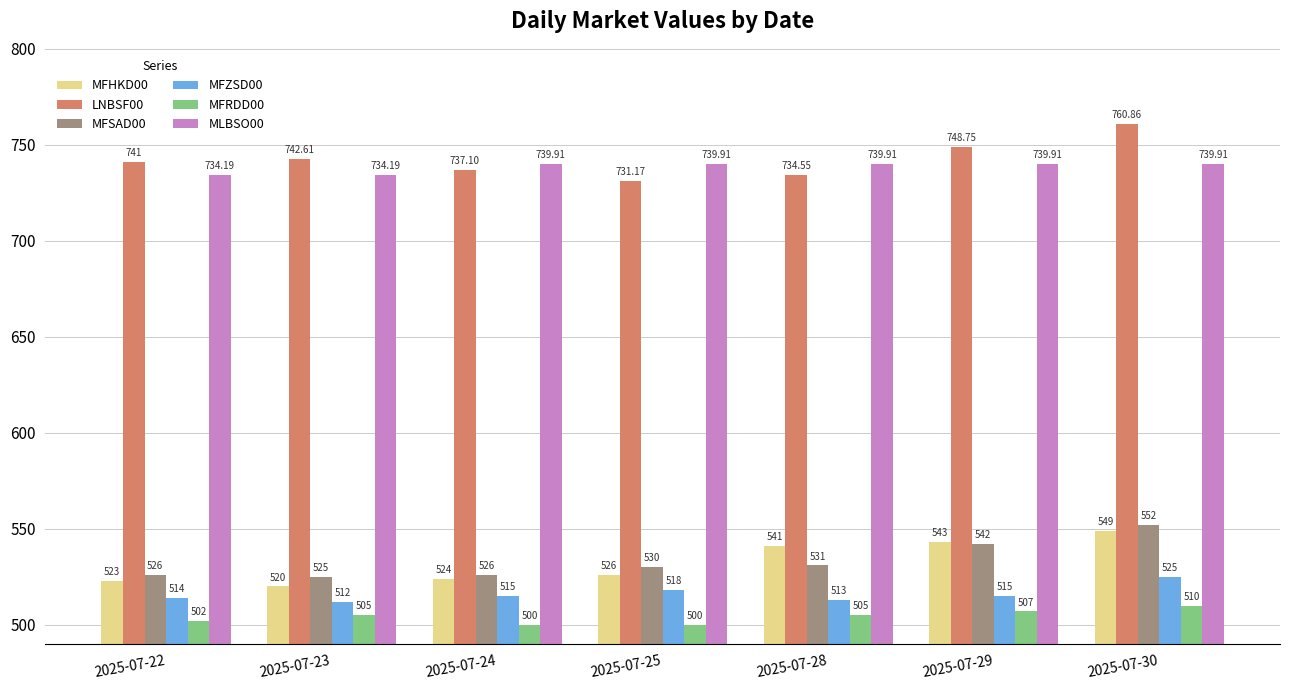

How many data points in MLBSO00 are above 739?

5